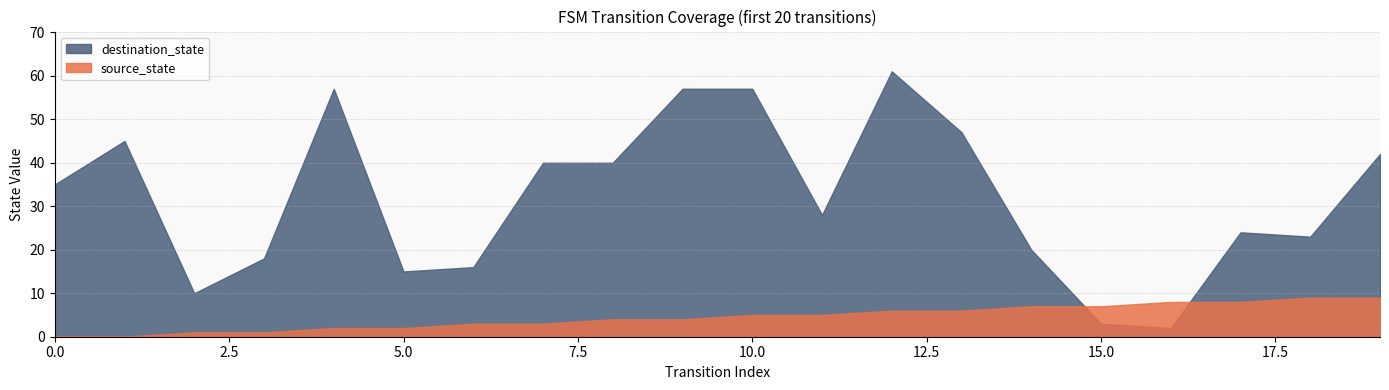

The destination_state series shows 84 at 10. True or false?

False